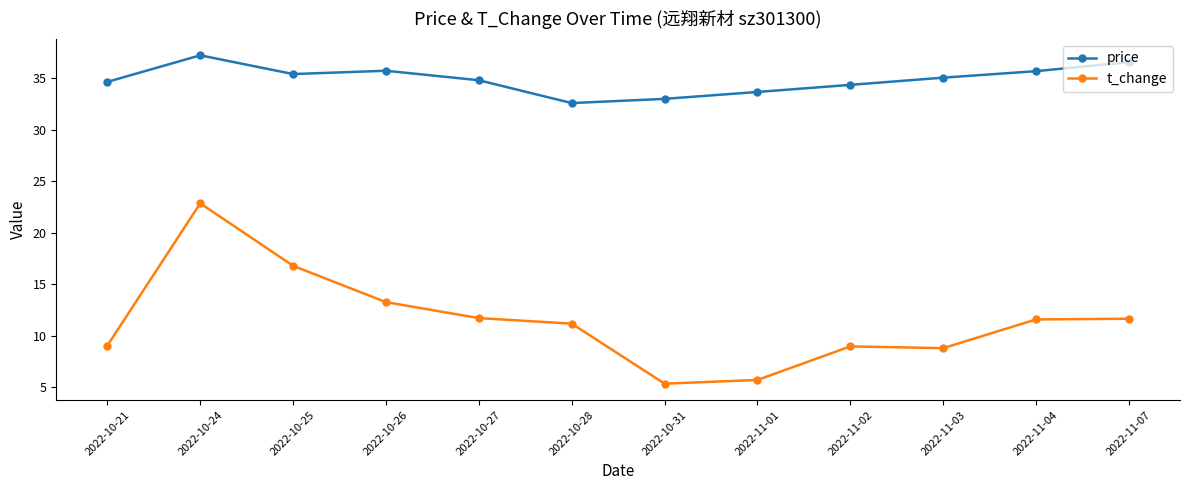

At which label is t_change closest to 14?

2022-10-26